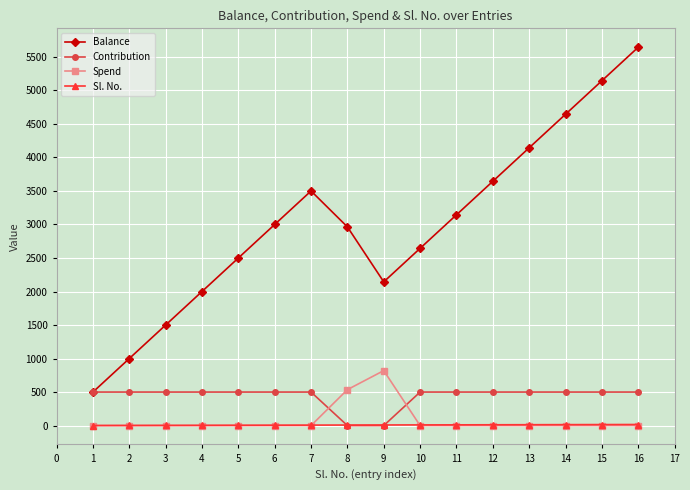

Between 10 and 11, which series saw the biggest shift?

Balance